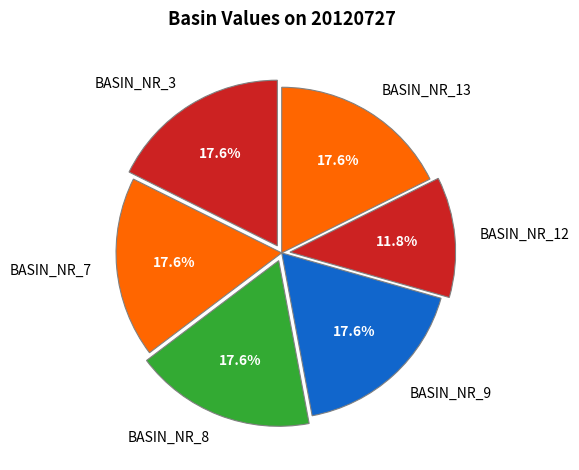

Does BASIN_NR_12 represent more than half of the total?

No